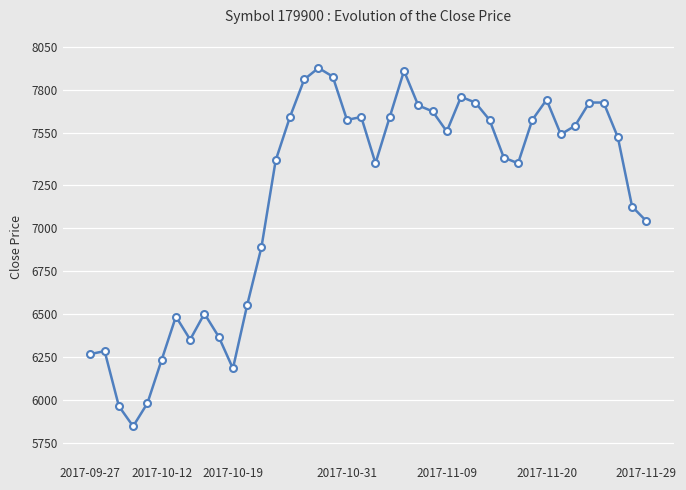

How many distinct data groups are displayed?

1